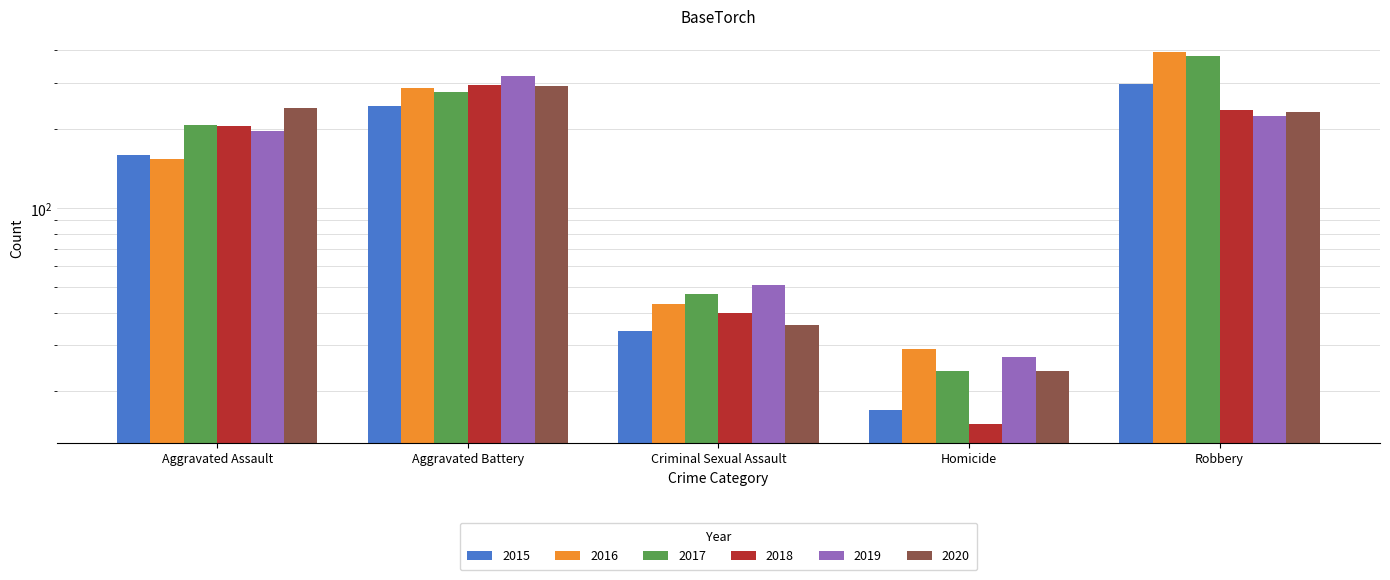

Where is 2020 nearest to the value 158?

Robbery